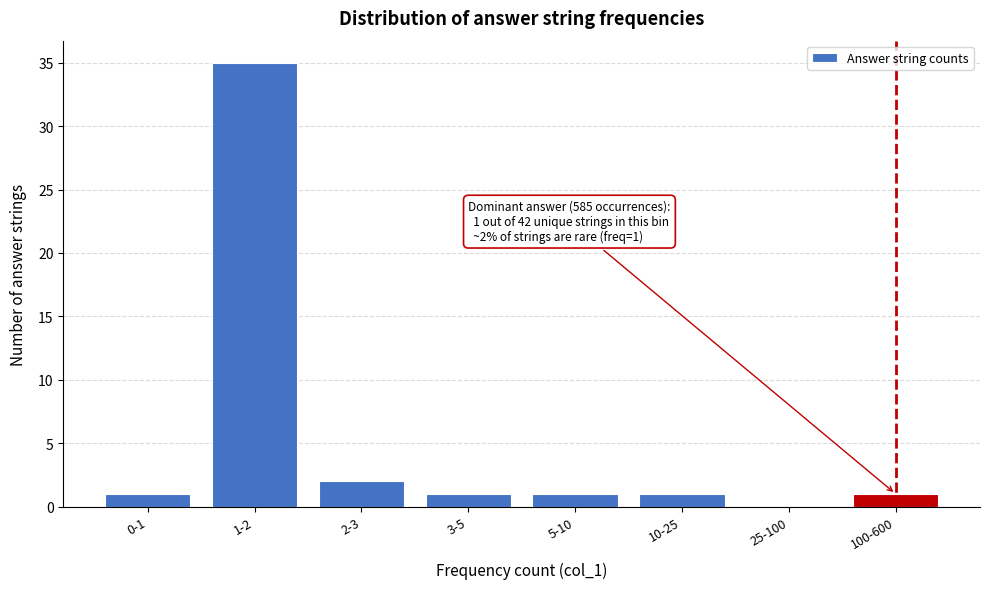

Reading right to left, list all the values displayed in this chart.

100-600=1	25-100=0	10-25=1	5-10=1	3-5=1	2-3=2	1-2=35	0-1=1